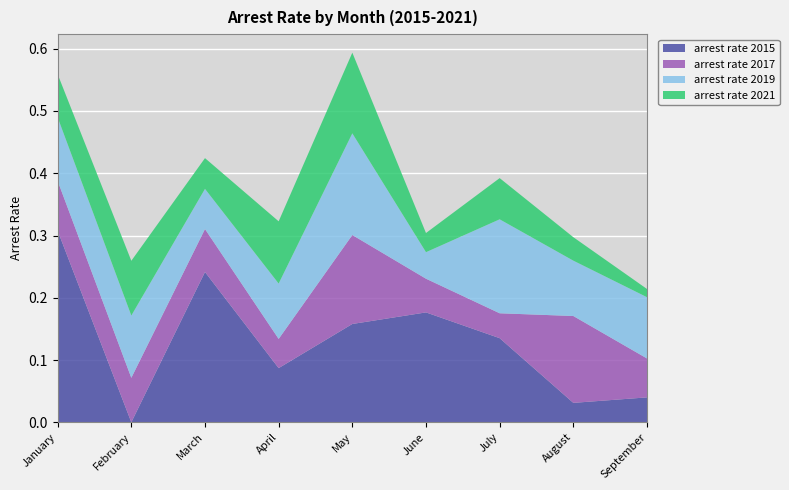

Reading right to left, what are all the values shown in this chart?

arrest_rate_2015: September=0.0	August=0.0	July=0.1	June=0.2	May=0.2	April=0.1	March=0.2	February=0.0	January=0.3
arrest_rate_2017: September=0.1	August=0.1	July=0.0	June=0.1	May=0.1	April=0.0	March=0.1	February=0.1	January=0.1
arrest_rate_2019: September=0.1	August=0.1	July=0.2	June=0.0	May=0.2	April=0.1	March=0.1	February=0.1	January=0.1
arrest_rate_2021: September=0.0	August=0.0	July=0.1	June=0.0	May=0.1	April=0.1	March=0.0	February=0.1	January=0.1